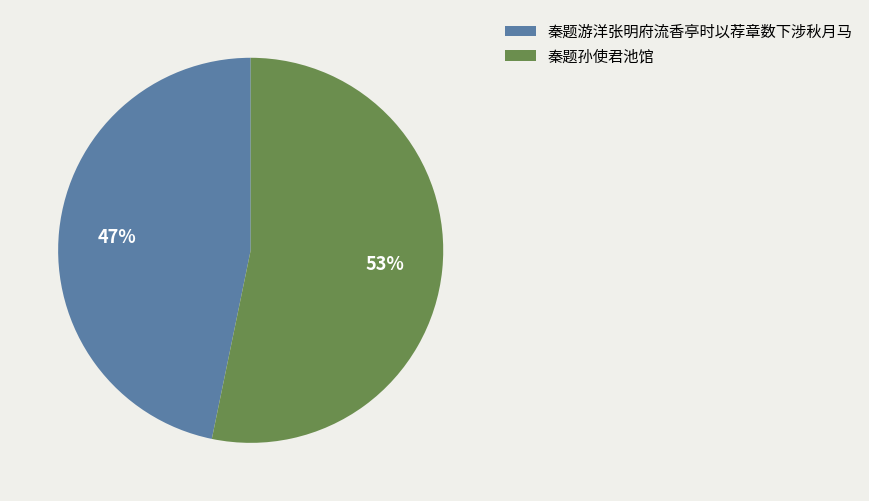

Which category has the smallest portion of the pie?

秦题游洋张明府流香亭时以荐章数下涉秋月马